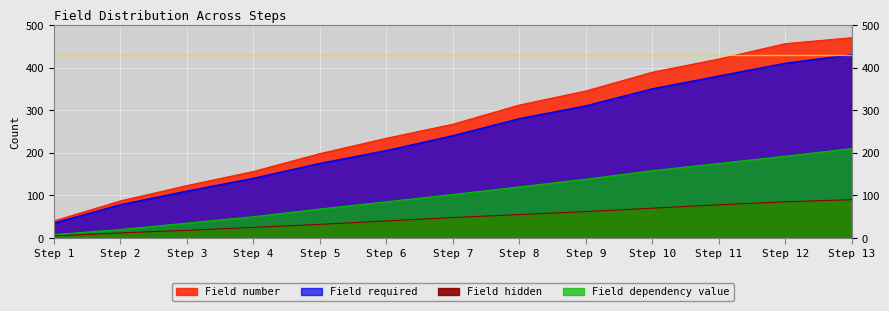

Rank the series by their maximum value, from lowest to highest.

Field hidden, Field dependency value, Field required, Field number